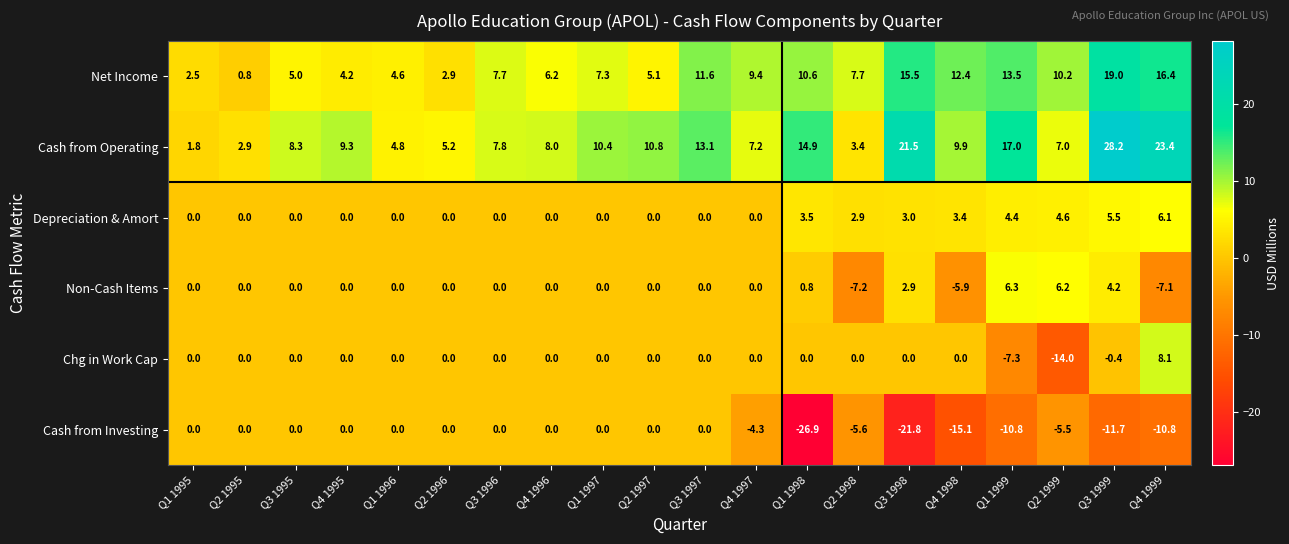

What is the difference between the maximum and second lowest values in the Net Income series?

16.5